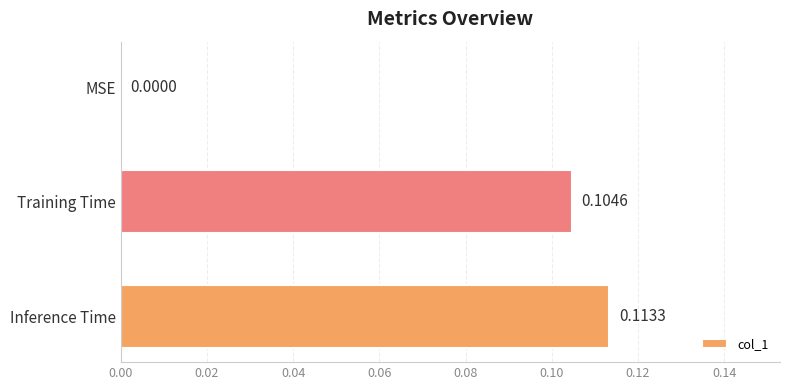

Count the number of categories in the chart.

3